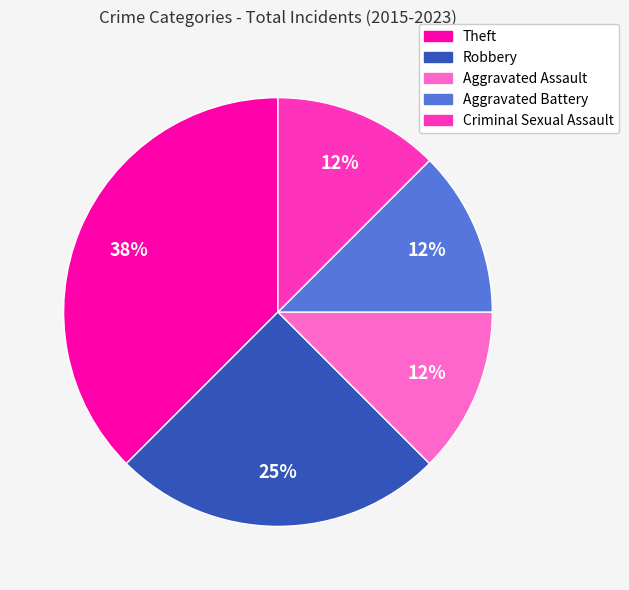

Count the number of slices in the pie.

5